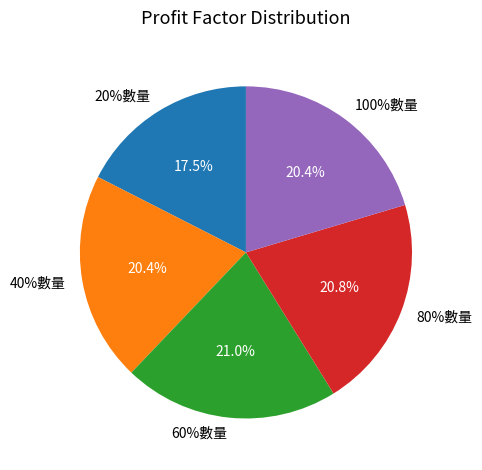

Is there a majority slice in this chart?

No